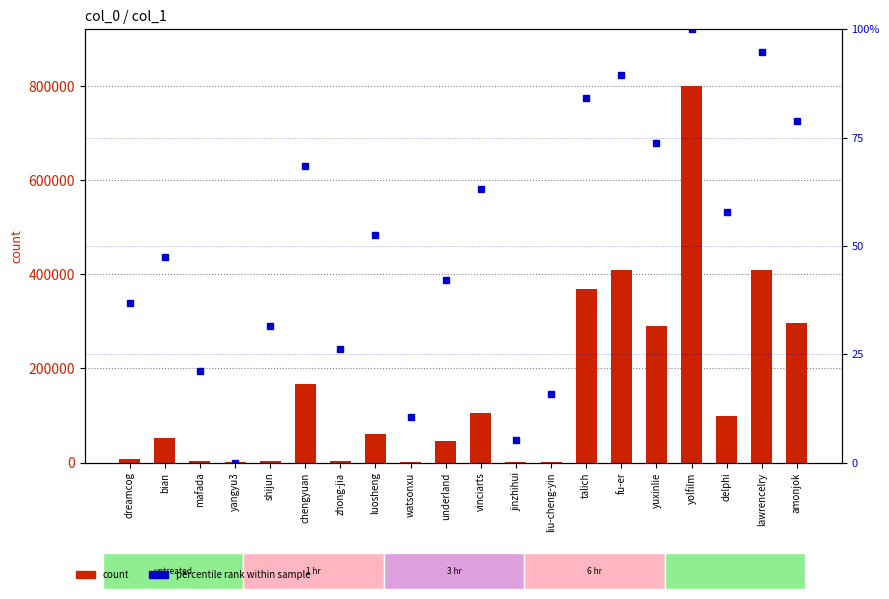

Where does the col_1 count series first go above 60461?

chengyuan